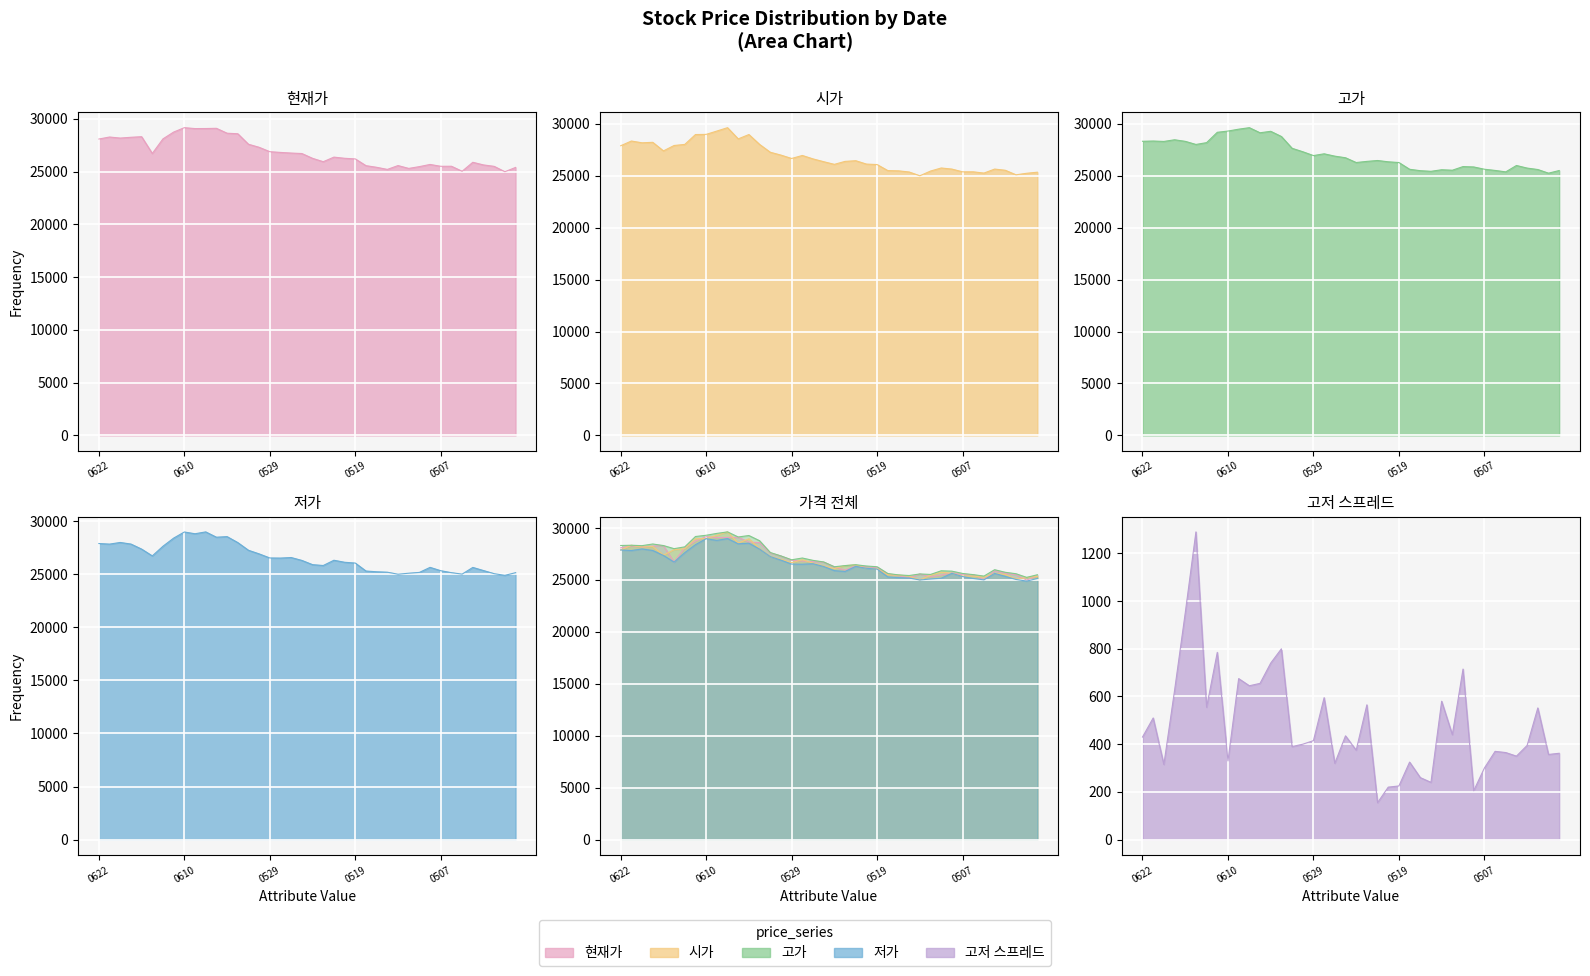

Which series has the largest total across all categories?

고가